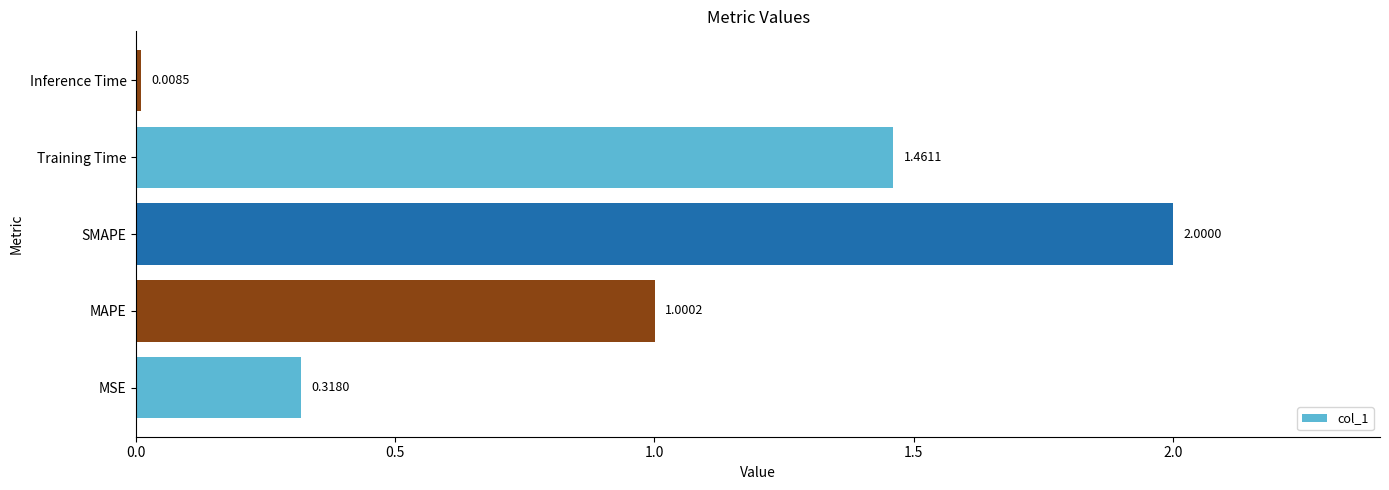

Between Training Time and Inference Time, which is larger?

Training Time